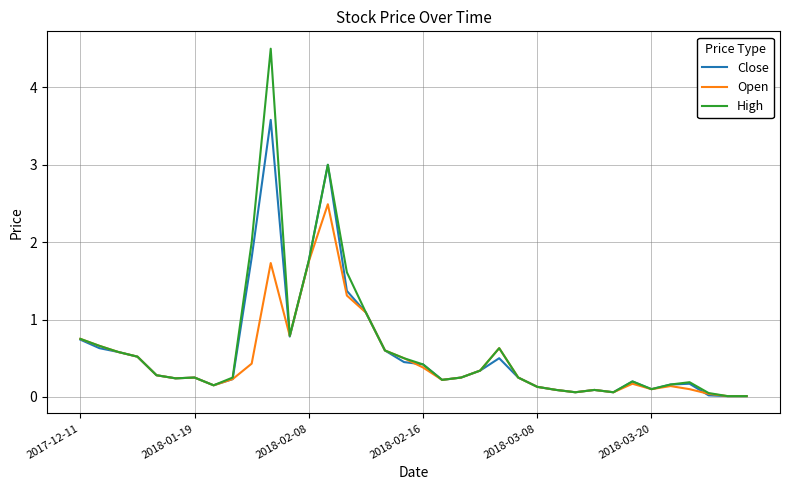

What is the difference between the maximum and second lowest values in the Close series?

3.6